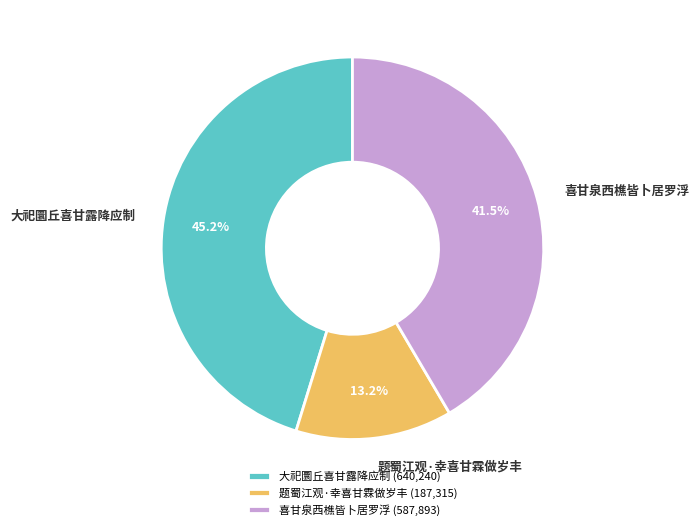

Is there any slice that represents more than half of the pie?

No